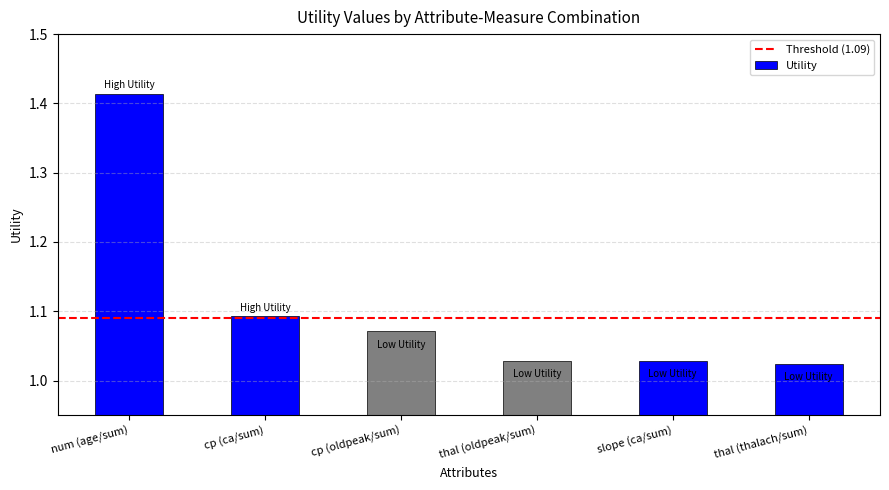

What is the sum of the values at cp (ca/sum) and cp (oldpeak/sum)?

2.2